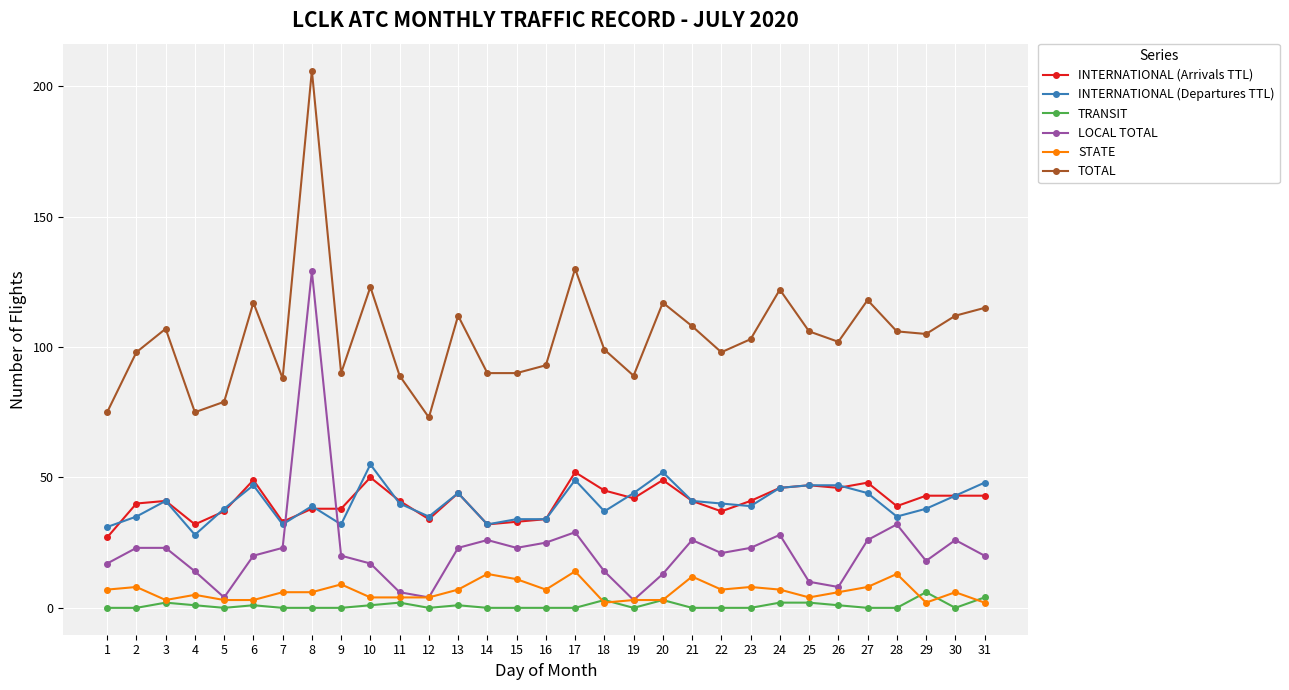

Which category has the highest value across all series?

8